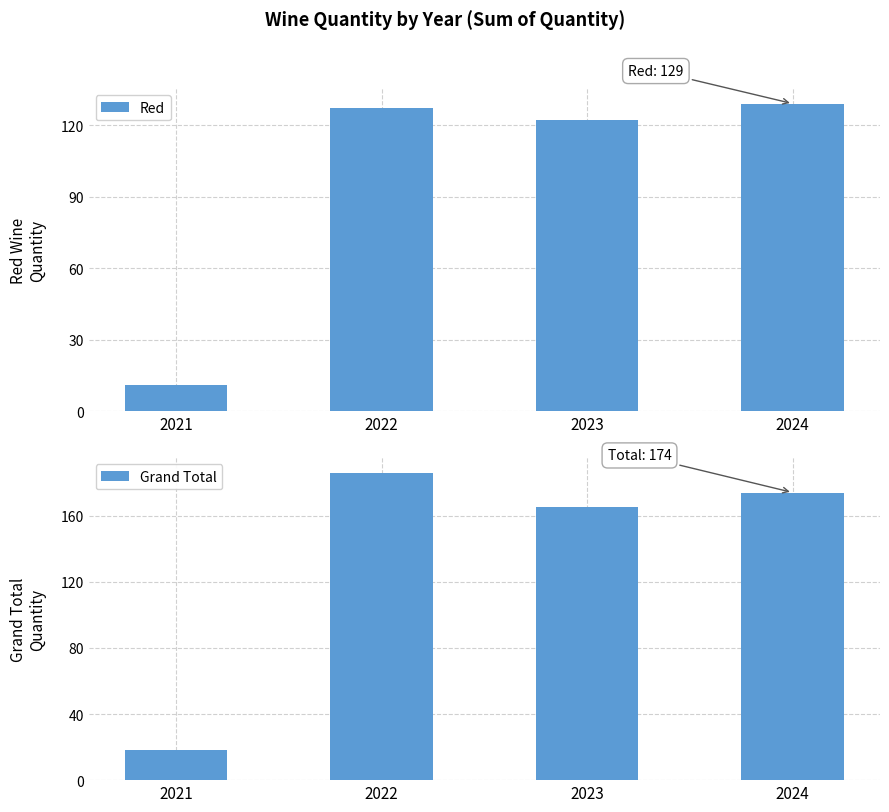

What is the value of the Red bar at the 1st from the left?

11